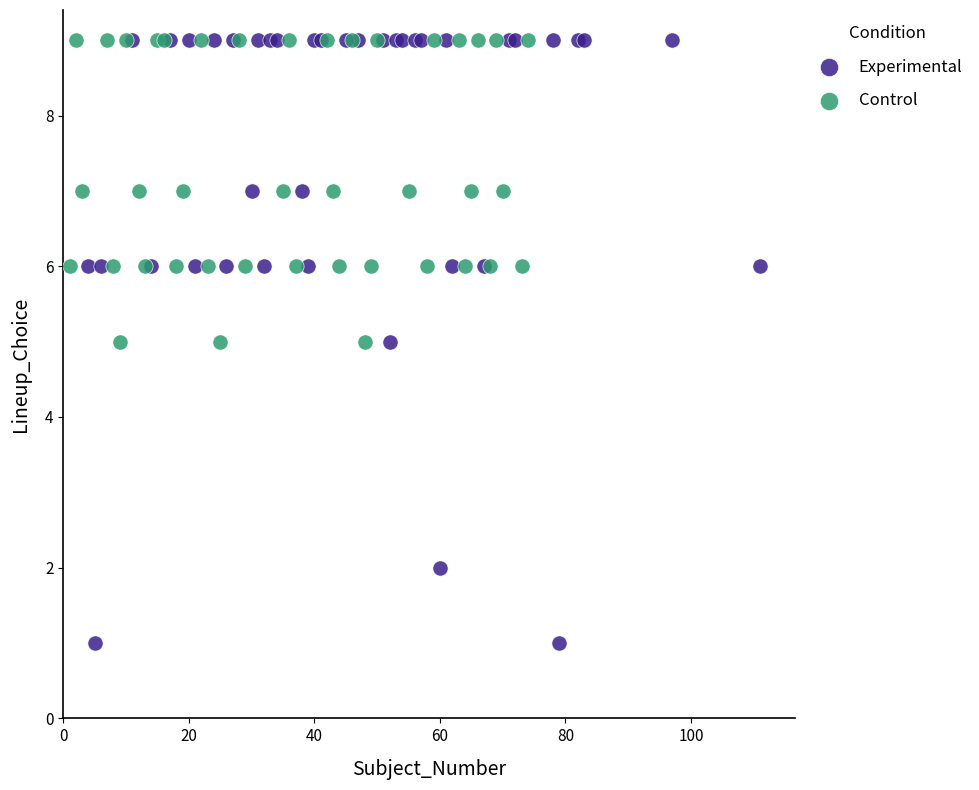

Which series contains the lowest Y value?

Experimental